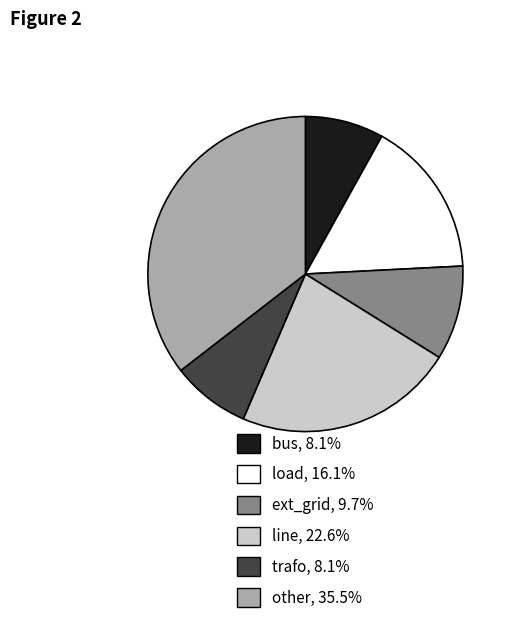

Combined, do ext_grid and trafo account for over 50%?

No